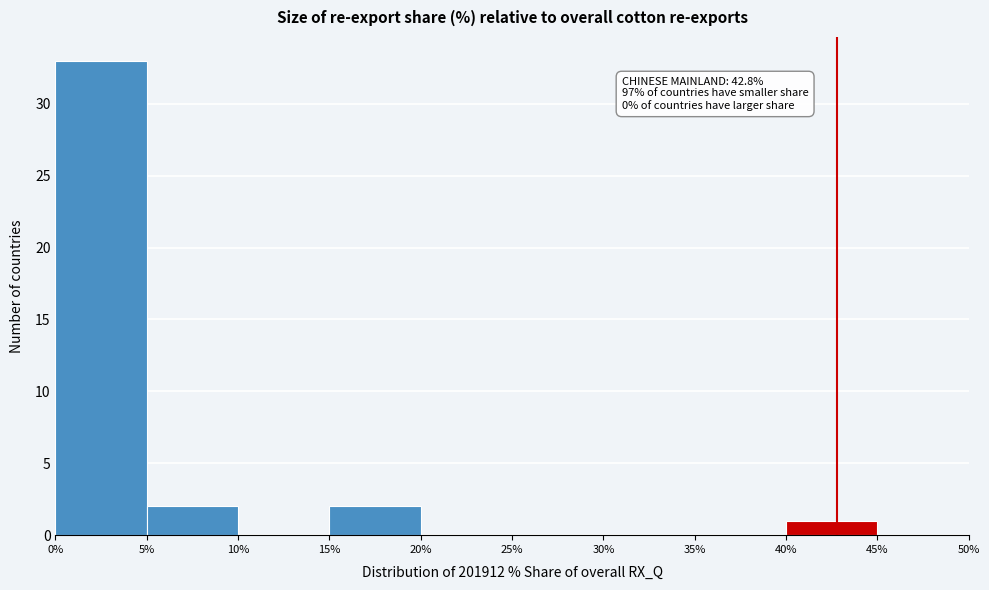

Which range on the x-axis has the tallest bar?

0% to 5%